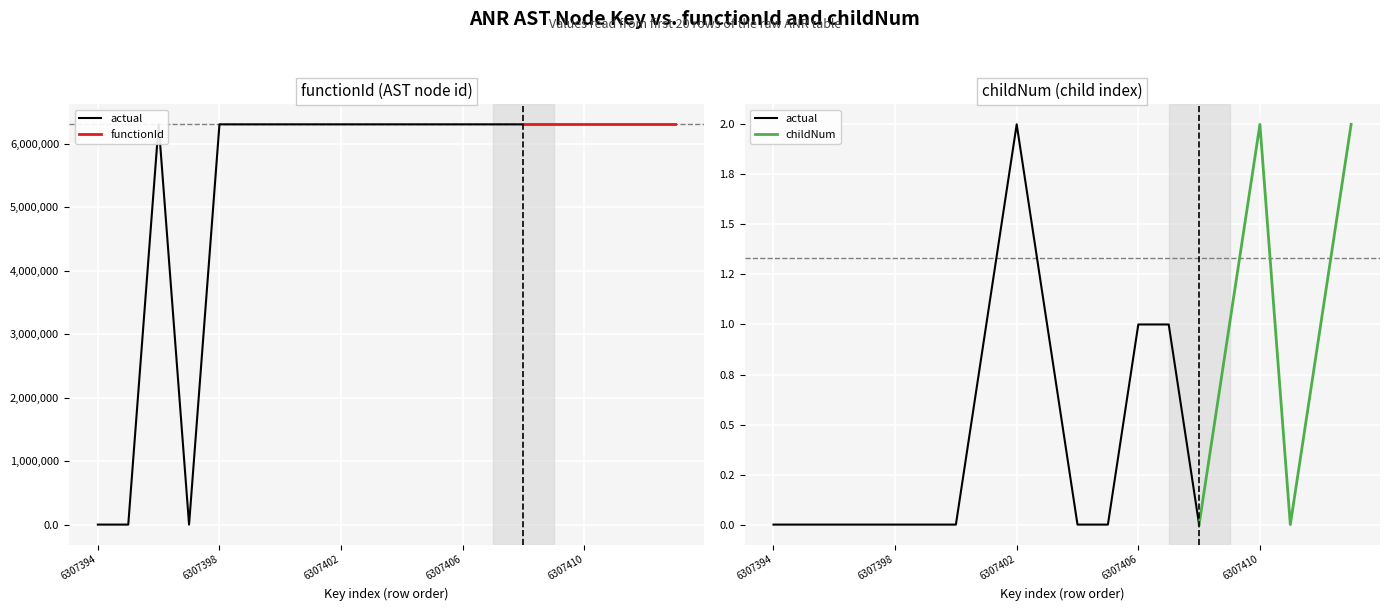

Which series has the largest total across all categories?

functionId